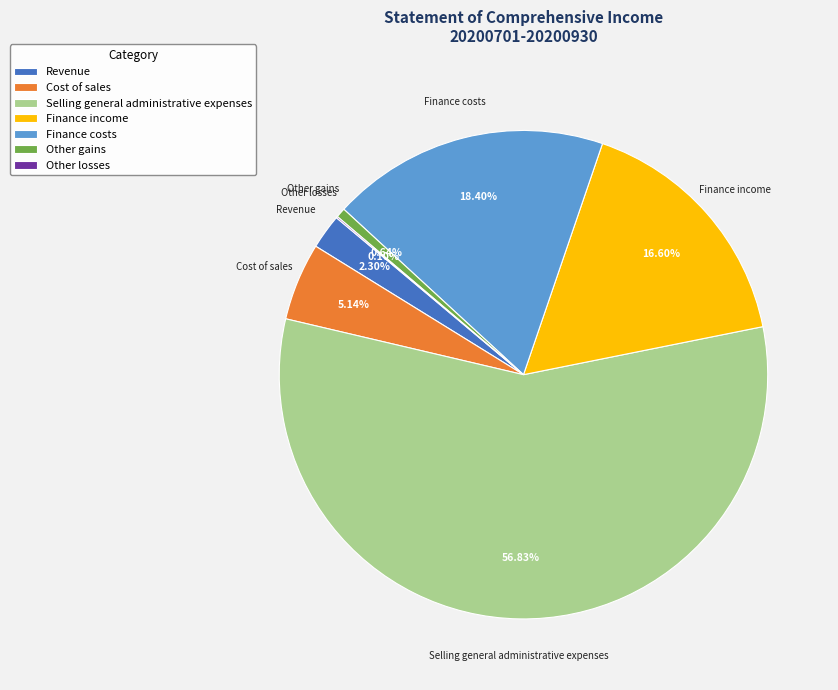

Which slice is the largest?

Selling general administrative expenses